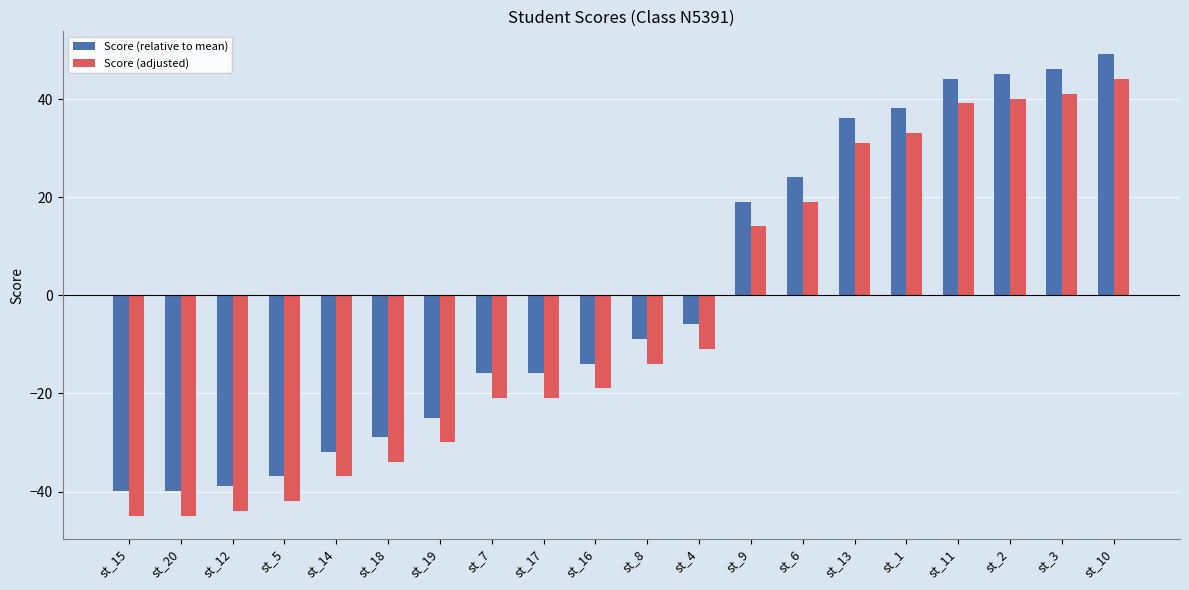

Which series has the largest total across all categories?

Score (relative to mean)